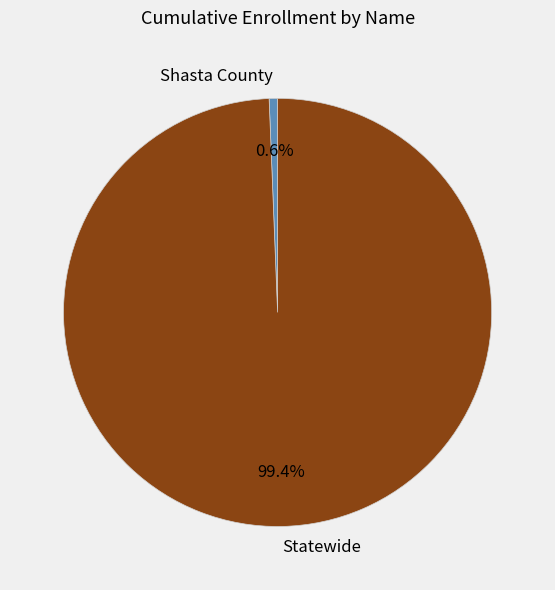

How many segments does this pie chart have?

2